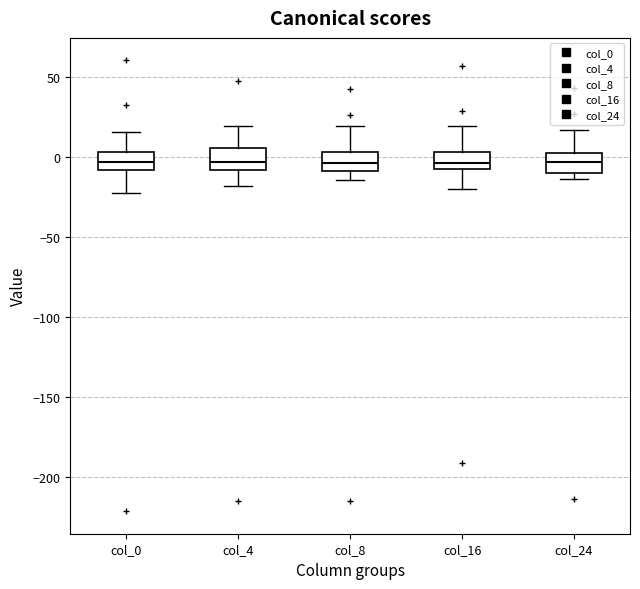

Reading left to right, read every box against the y-axis: the position of its median line, the range the box covers, and the ends of its whiskers. The values are not printed on the chart, so give them approximately, as read against the axis.

col_0: median -5, box -10 to 5, whiskers -25 to 15
col_4: median -5, box -10 to 5, whiskers -20 to 20
col_8: median -5, box -10 to 5, whiskers -15 to 20
col_16: median -5, box -10 to 5, whiskers -20 to 20
col_24: median -5, box -10 to 0, whiskers -15 to 15